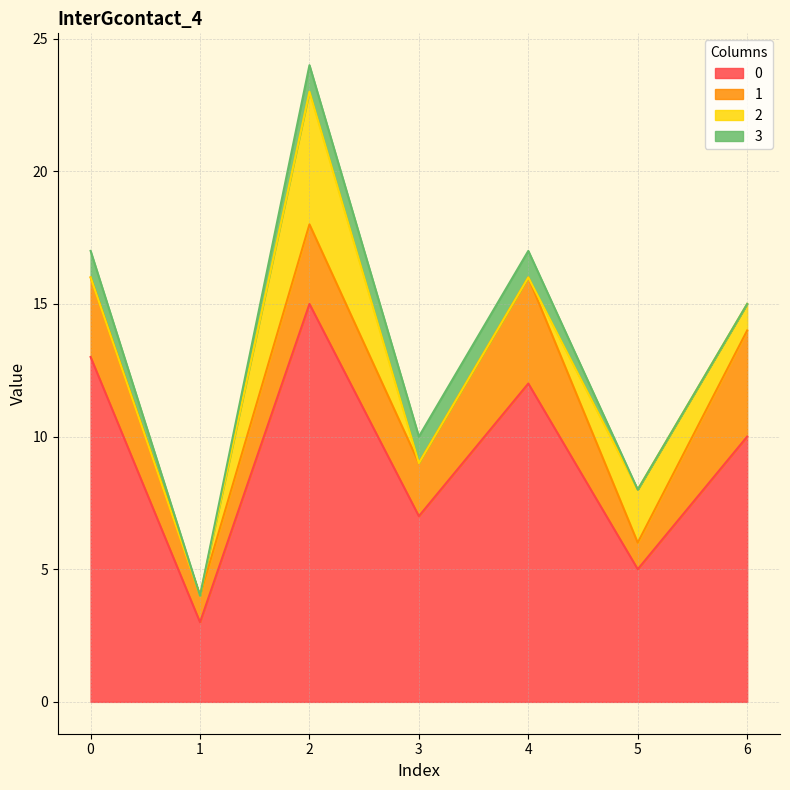

How many interior local peaks does the 2 series have?

2